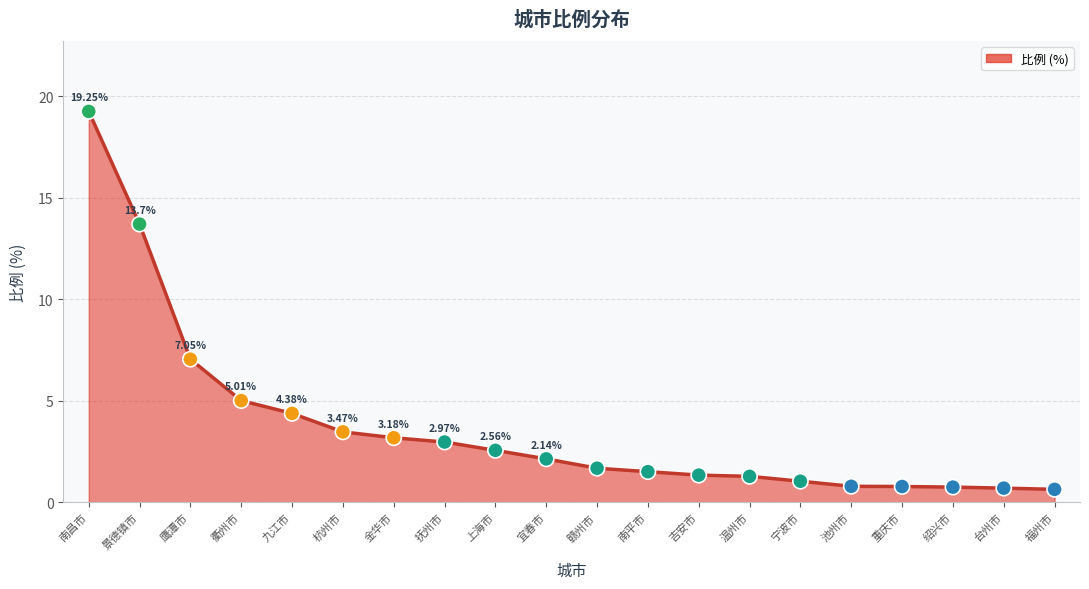

Between 宜春市 and 鹰潭市, which is larger?

鹰潭市